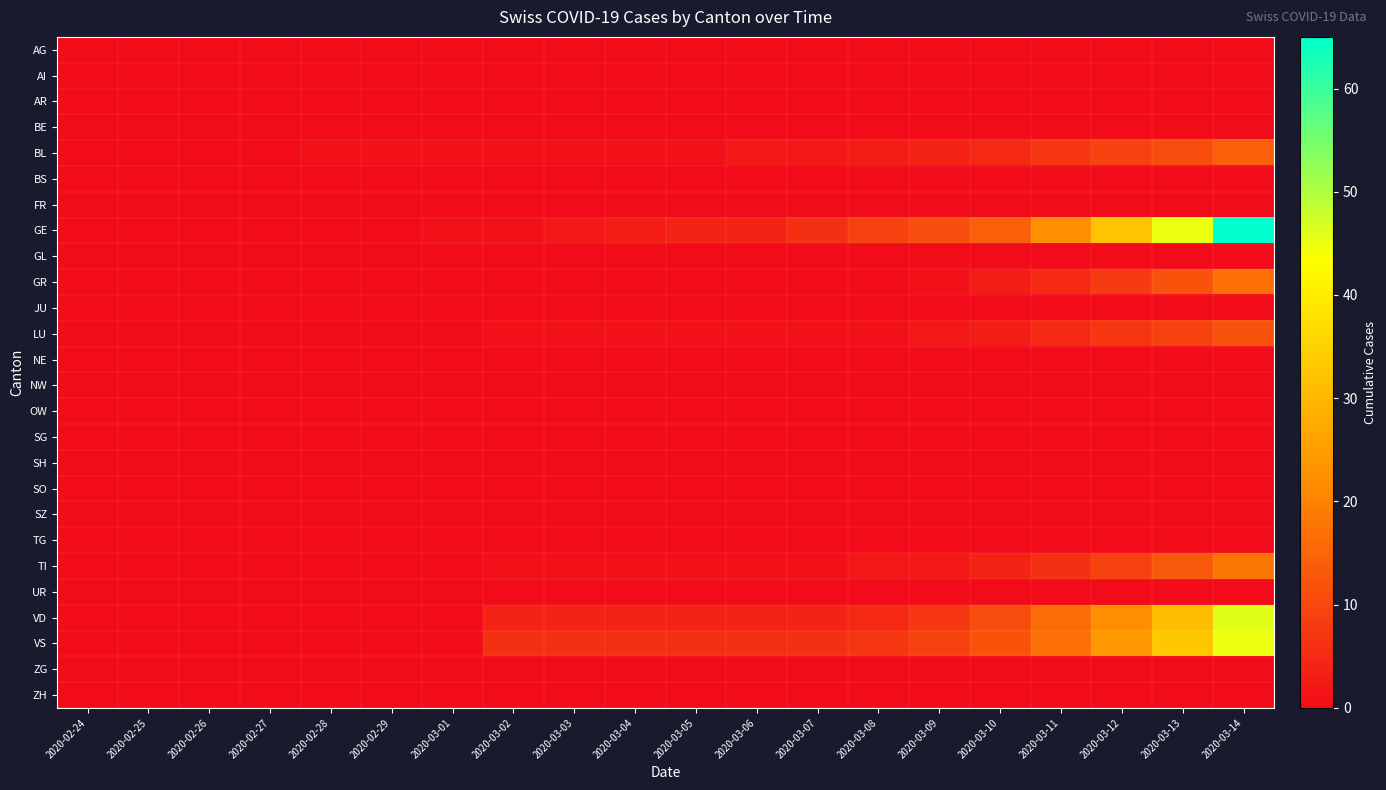

At 2020-02-26, list the series in order from smallest to largest.

AG, AI, AR, BE, BL, BS, FR, GE, GL, GR, JU, LU, NE, NW, OW, SG, SH, SO, SZ, TG, TI, UR, VD, VS, ZG, ZH